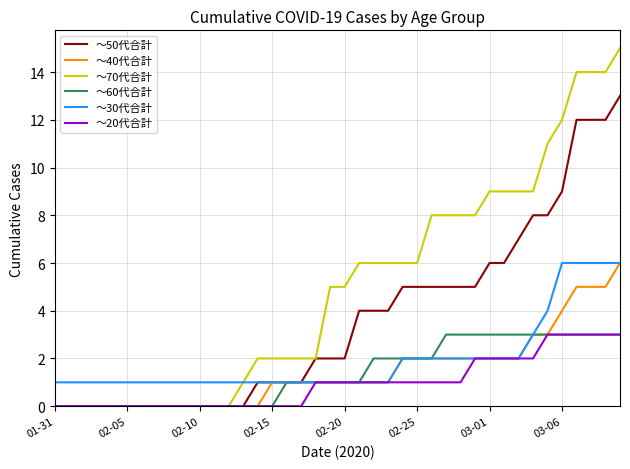

Which series has the largest range (max minus min)?

～70代合計